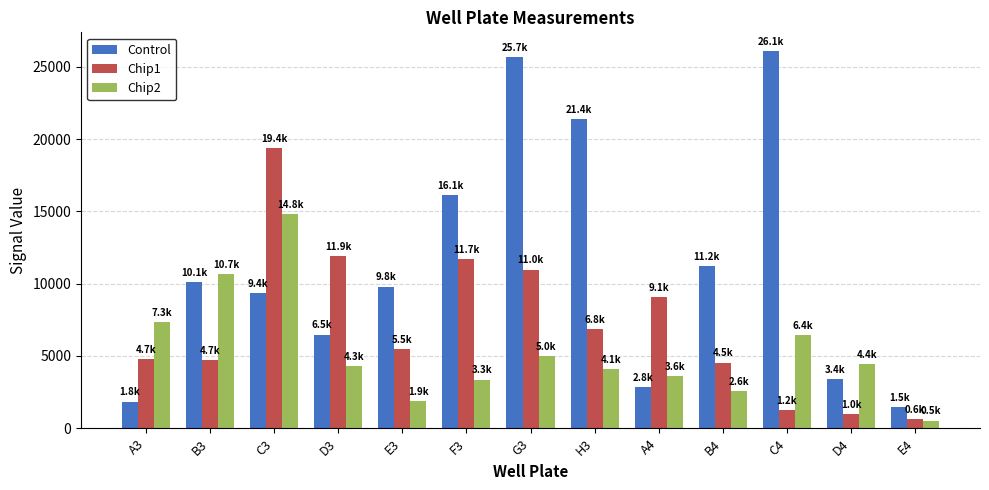

What is the greatest value displayed?

26080.3